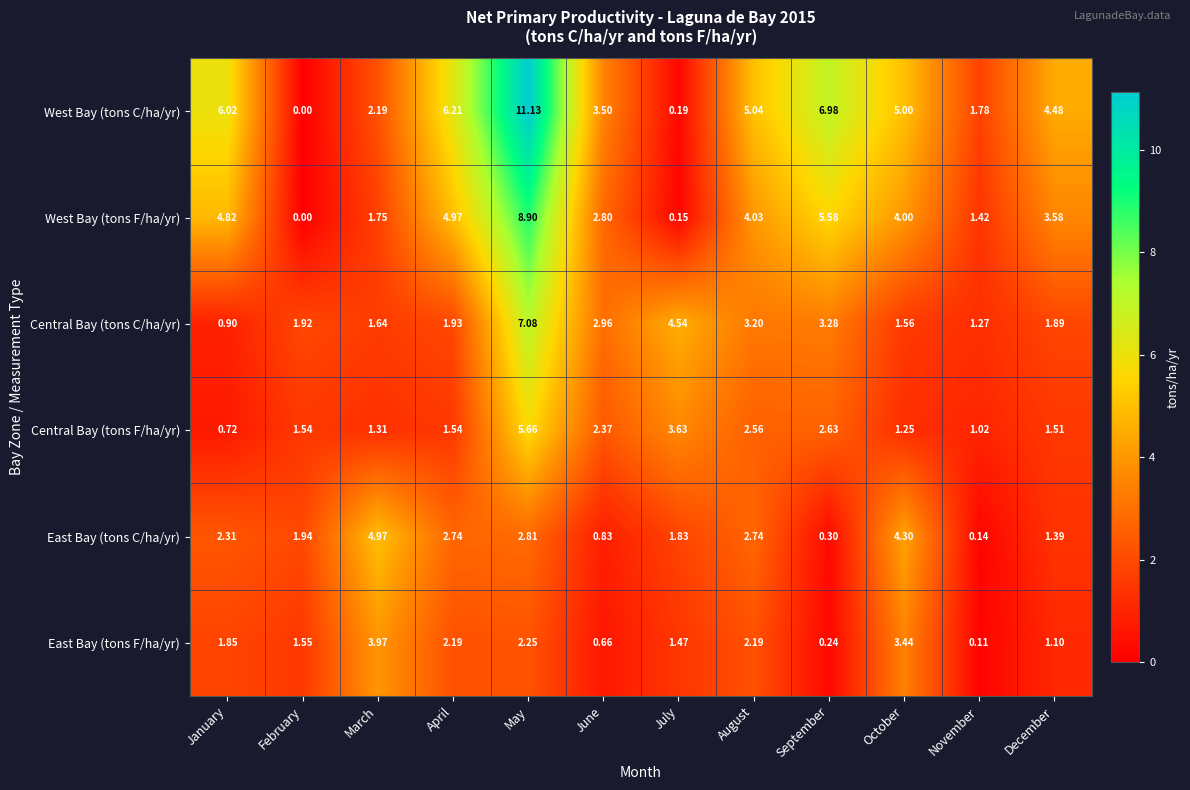

List the series in order of their peak value, highest first.

West Bay (tons C/ha/yr), West Bay (tons F/ha/yr), Central Bay (tons C/ha/yr), Central Bay (tons F/ha/yr), East Bay (tons C/ha/yr), East Bay (tons F/ha/yr)